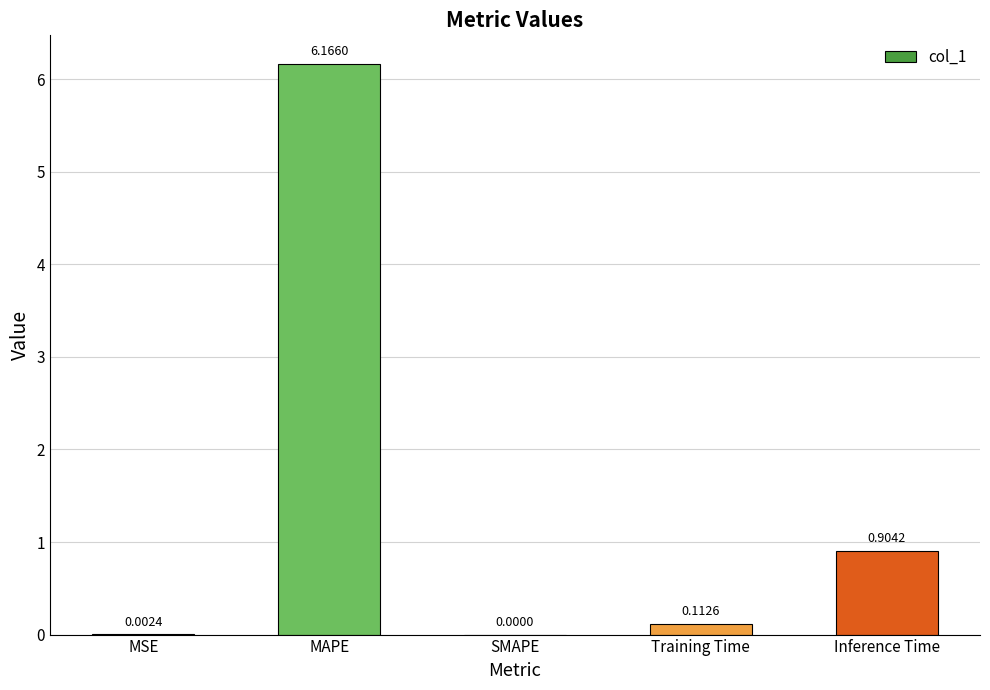

The value at SMAPE is 0.0. True or false?

True